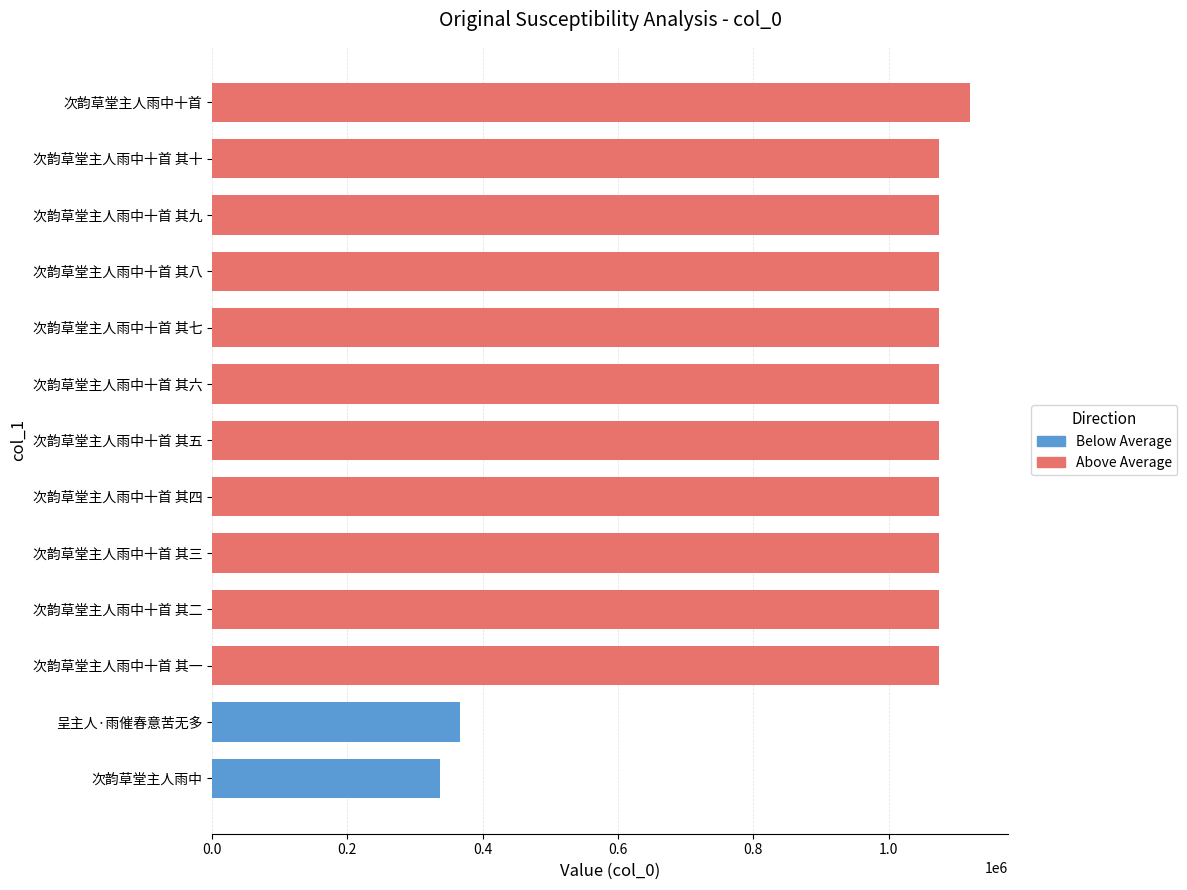

Approximately how many times larger is the value at 次韵草堂主人雨中十首 其五 compared to 次韵草堂主人雨中十首 其九?

1.0